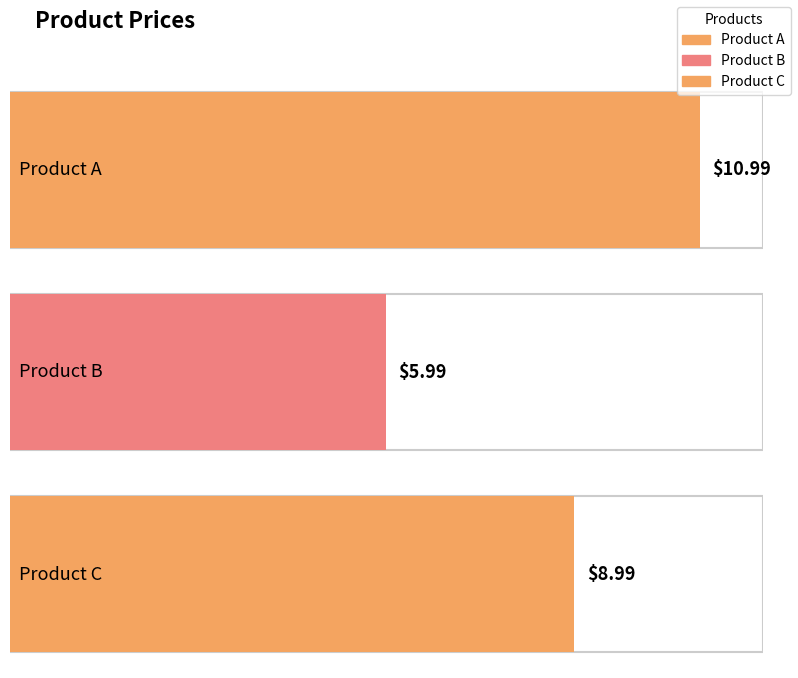

How many data points are less than 8?

1